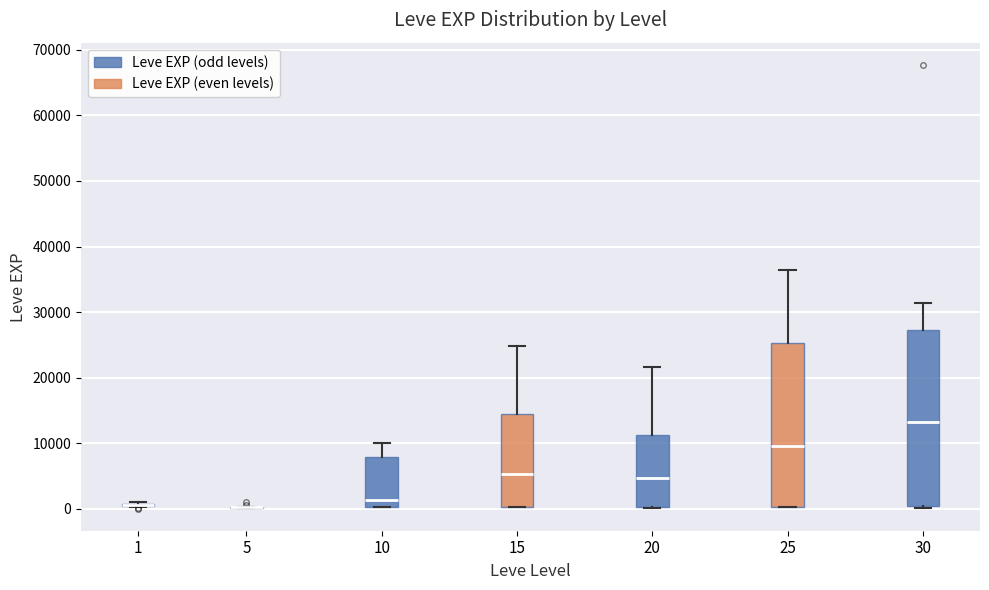

Reading left to right, read every box against the y-axis: the position of its median line, the range the box covers, and the ends of its whiskers. The values are not printed on the chart, so give them approximately, as read against the axis.

1: box collapsed to a line at 1000, whiskers 0 to 1000
5: box collapsed to a line at 0, whiskers 0 to 0
10: median 1000, box 0 to 8000, whiskers 0 to 10000
15: median 5000, box 0 to 15000, whiskers 0 to 25000
20: median 5000, box 0 to 11000, whiskers 0 to 22000
25: median 9000, box 0 to 25000, whiskers 0 to 36000
30: median 13000, box 0 to 27000, whiskers 0 to 31000